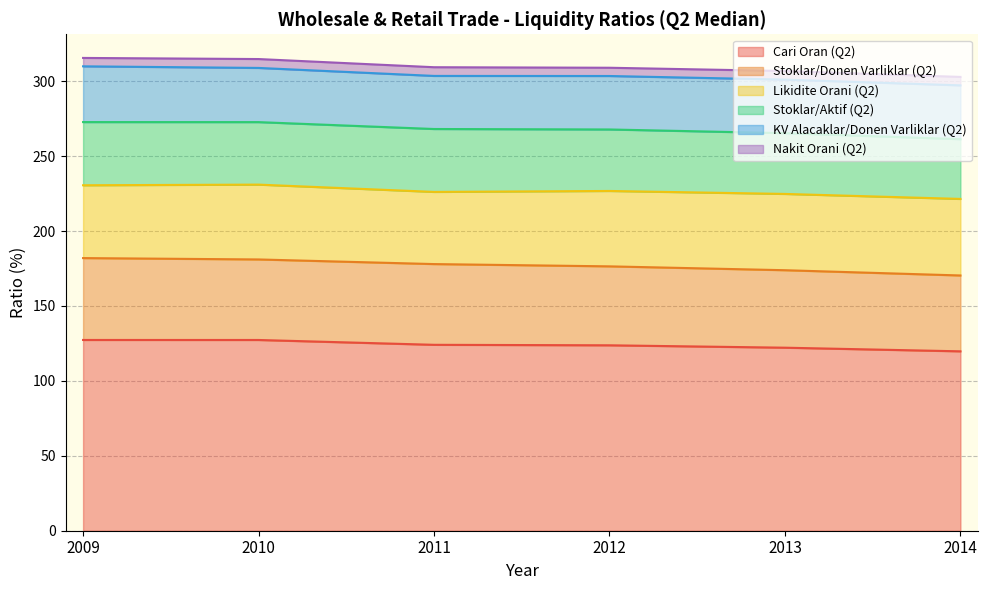

Between 2011 and 2013, which is larger?

2011